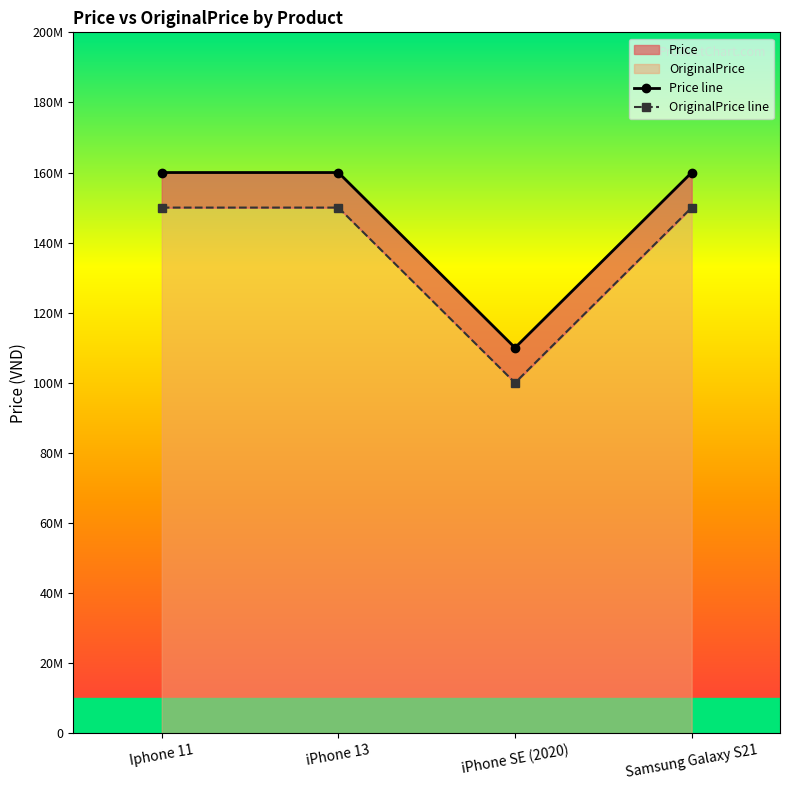

True or false: OriginalPrice has more than 1 interior local peaks.

False